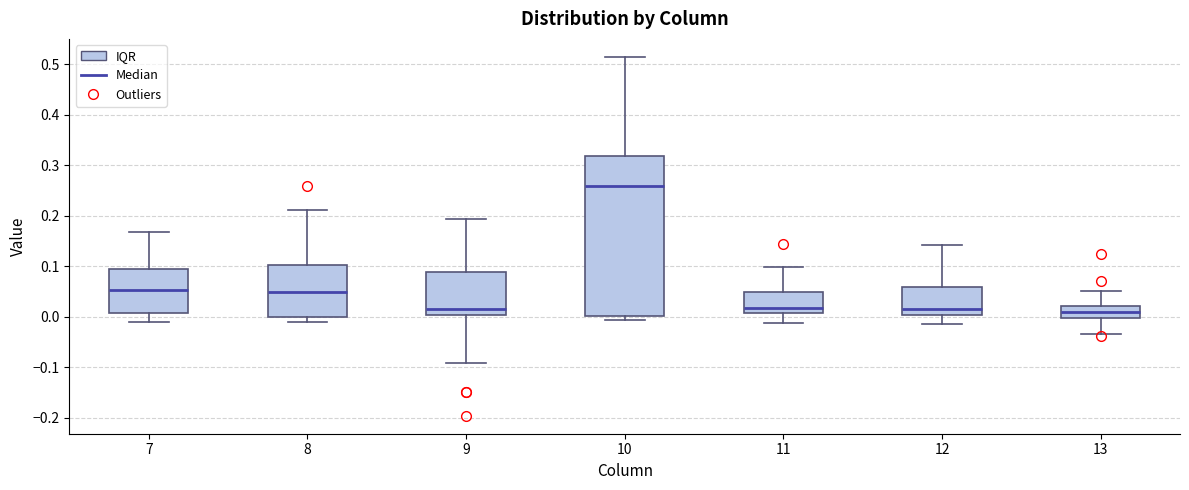

Where is the lower edge of the box at x = 11 on the y-axis? The values are not printed on the chart, so give them approximately, as read against the axis.

0.01